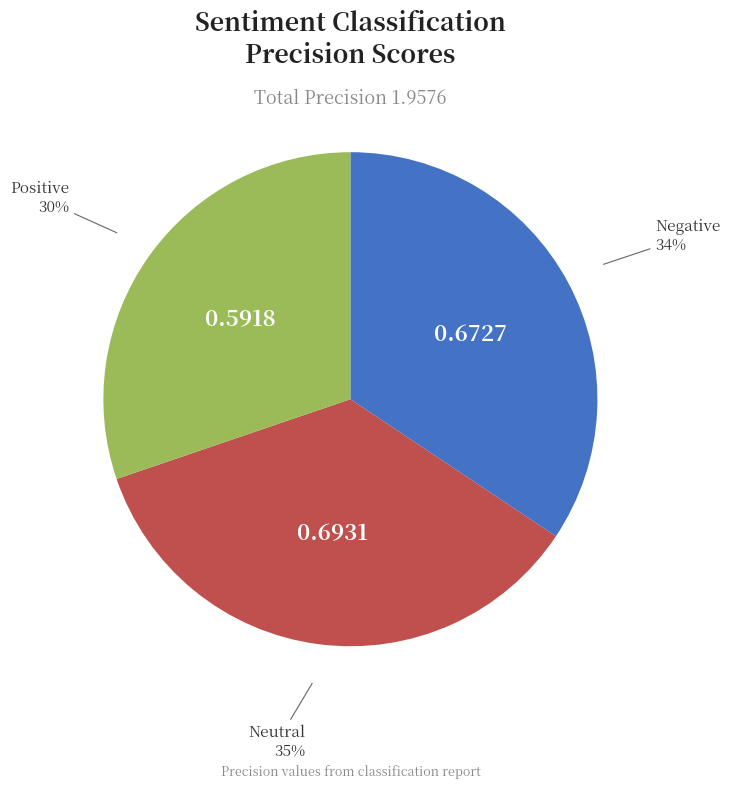

Is there a majority slice in this chart?

No